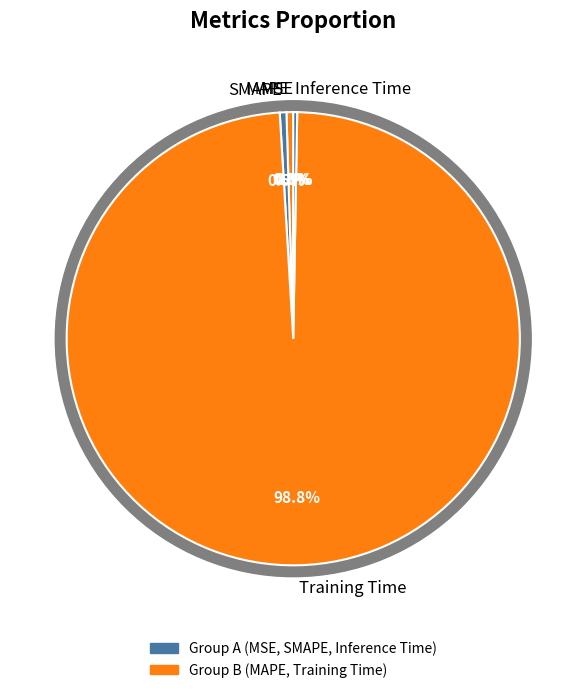

Rank the categories by value from lowest to highest.

MSE, Inference Time, SMAPE, MAPE, Training Time